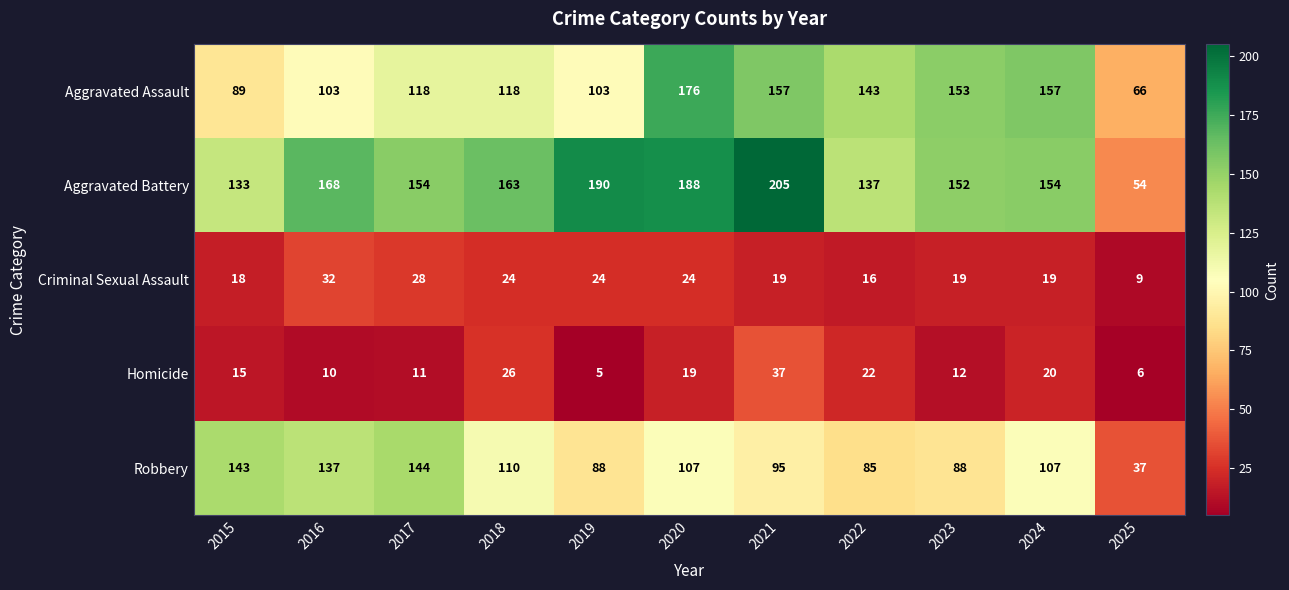

What is the total value across all series at 2016?

450